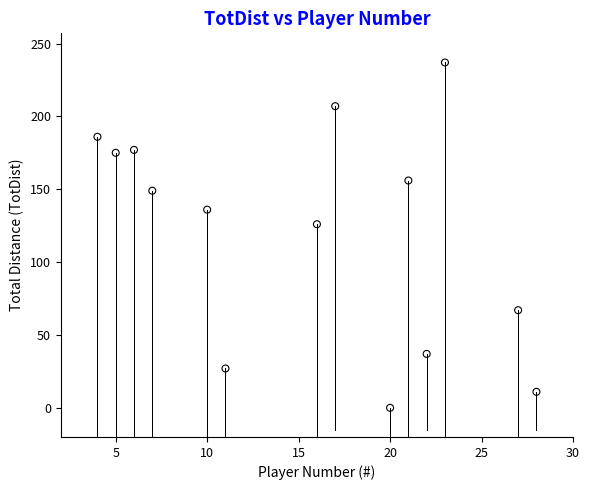

What is the range of Y values (max minus min)?

237